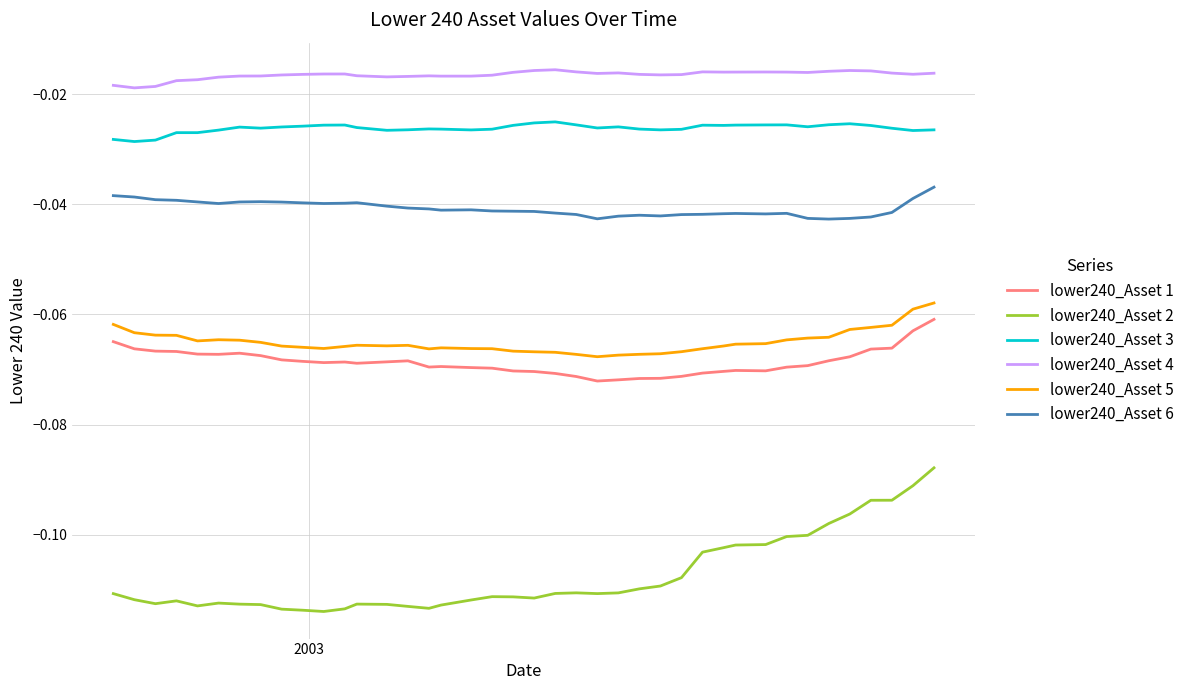

True or false: lower240_Asset 6 has more than 0 interior local peaks.

True